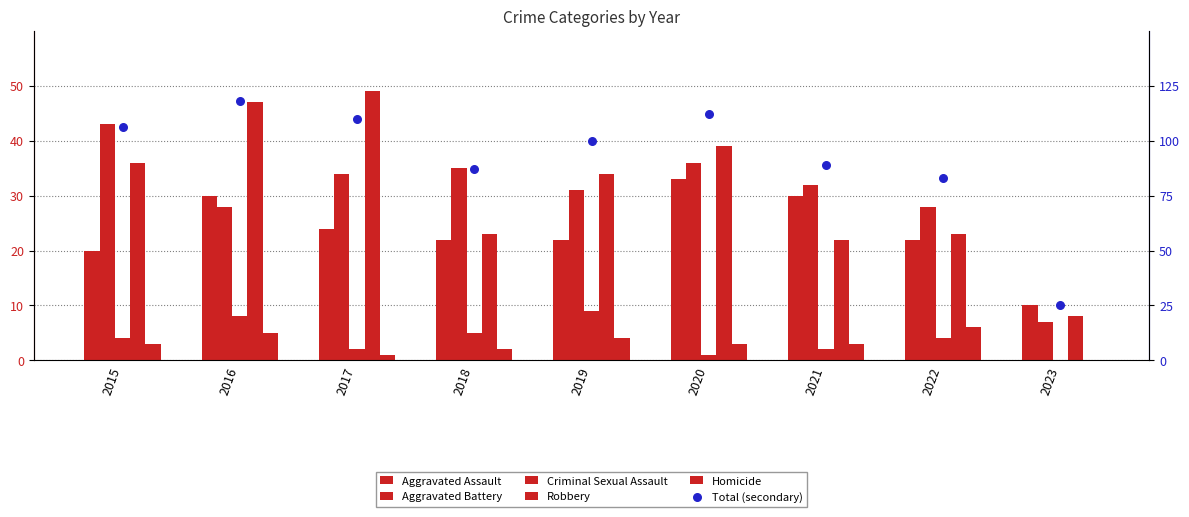

What is the total value across all series at 2019?

200